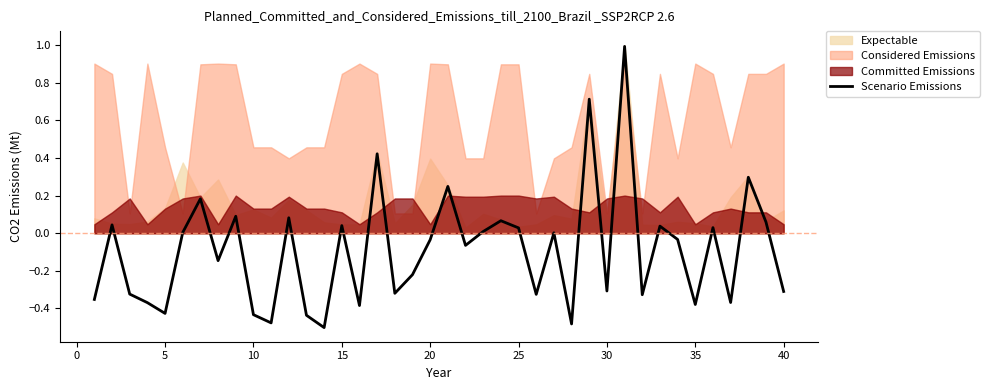

What is the maximum value for Scenario Emissions?

1.0